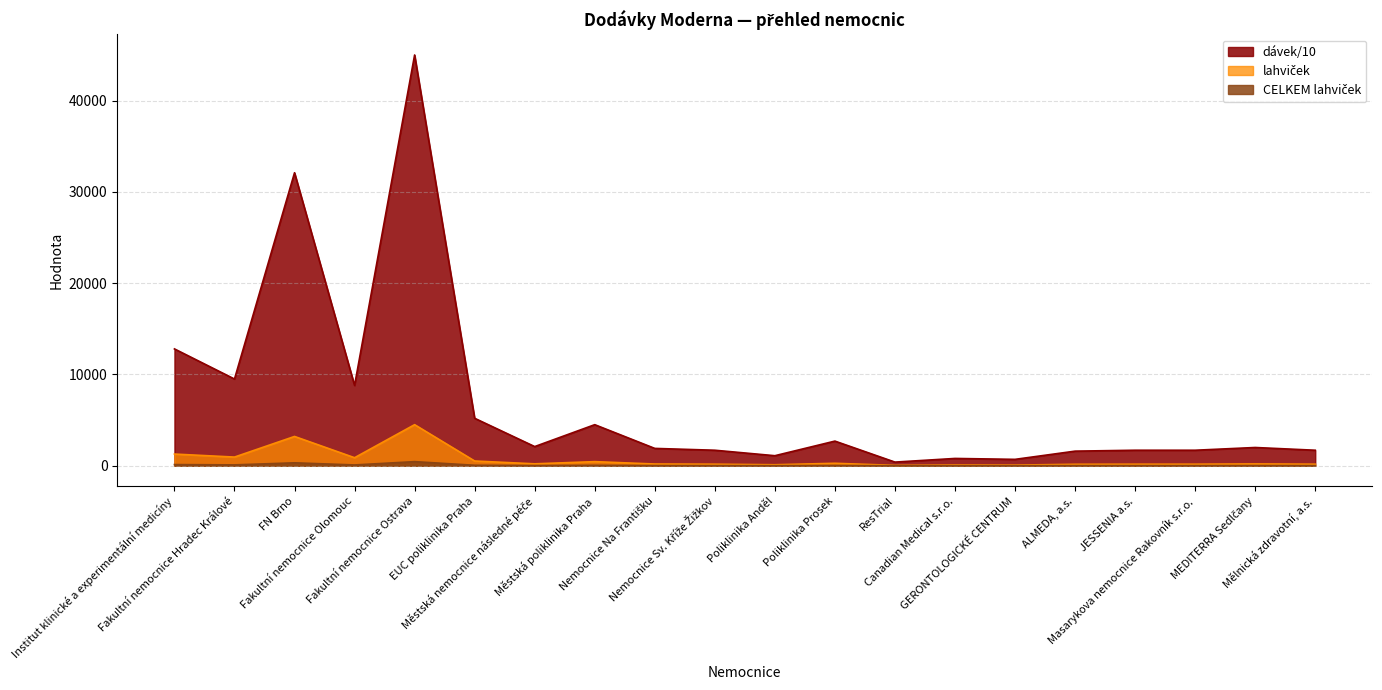

What is the maximum value shown in the chart?

45000